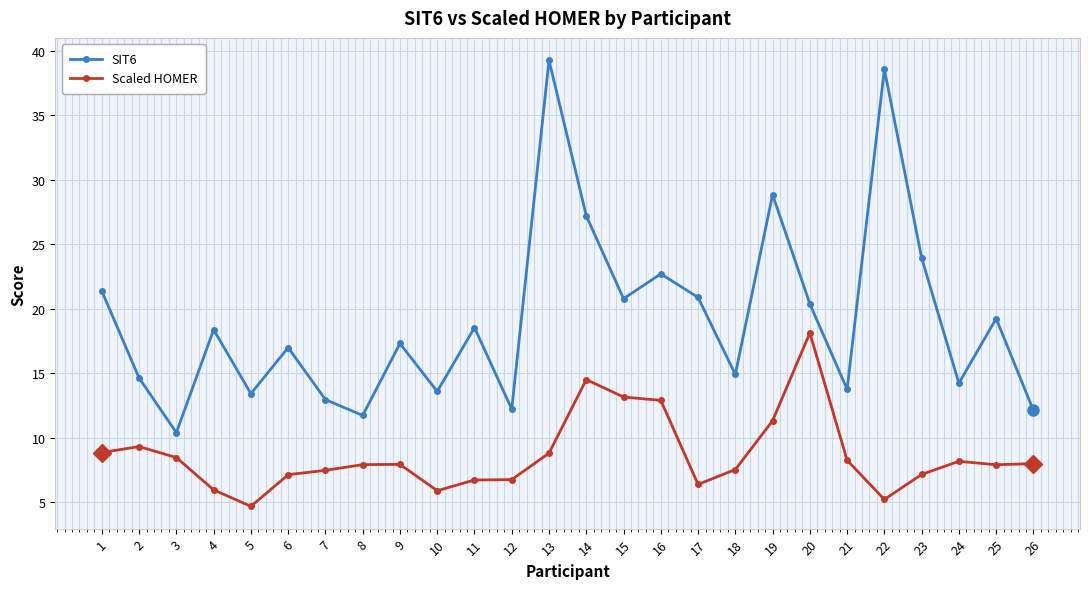

True or false: Scaled HOMER and SIT6 cross at least once.

False